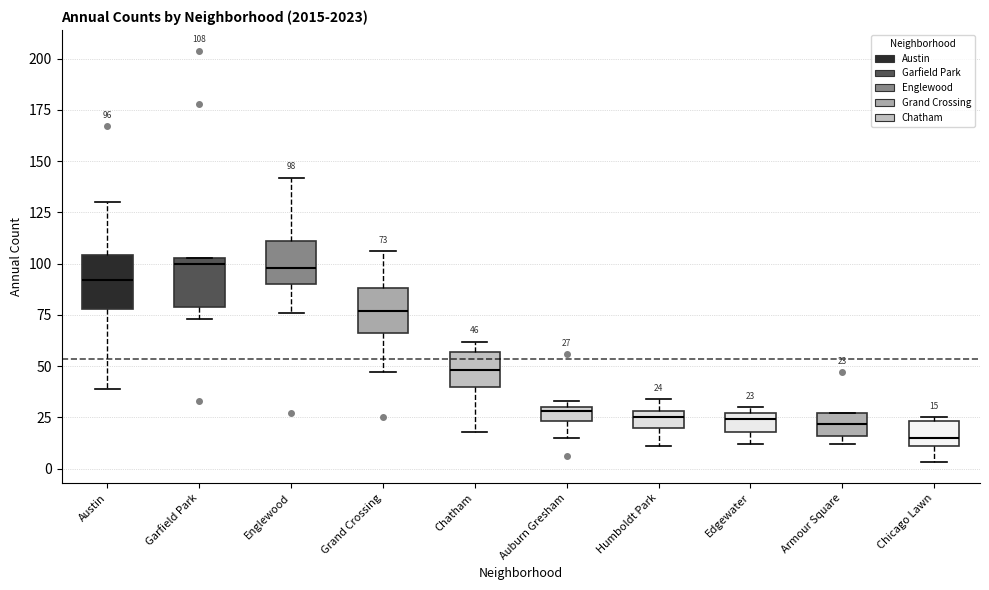

Which box's median line is the lowest?

Chicago Lawn